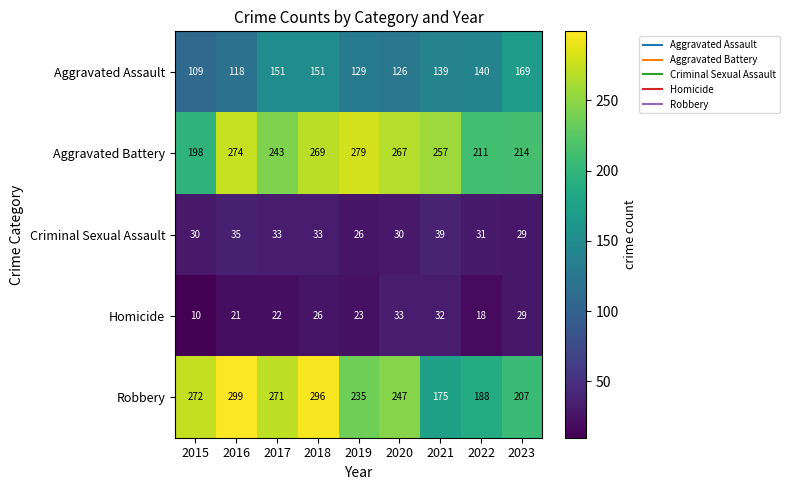

What is the average value of the Aggravated Battery series?

246